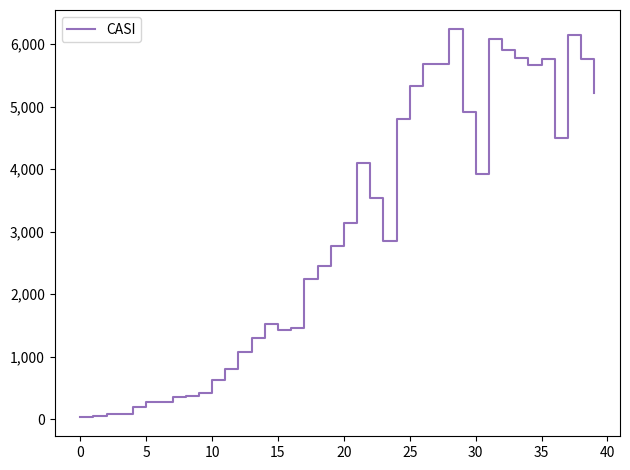

Does the chart have visible grid lines?

No